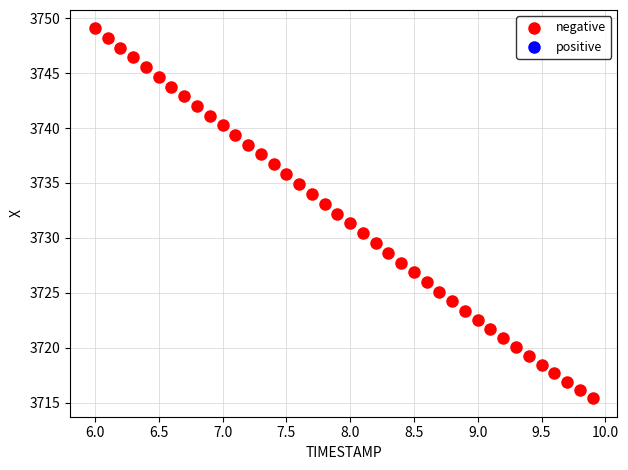

What is the range of X values (max minus min)?

3.9